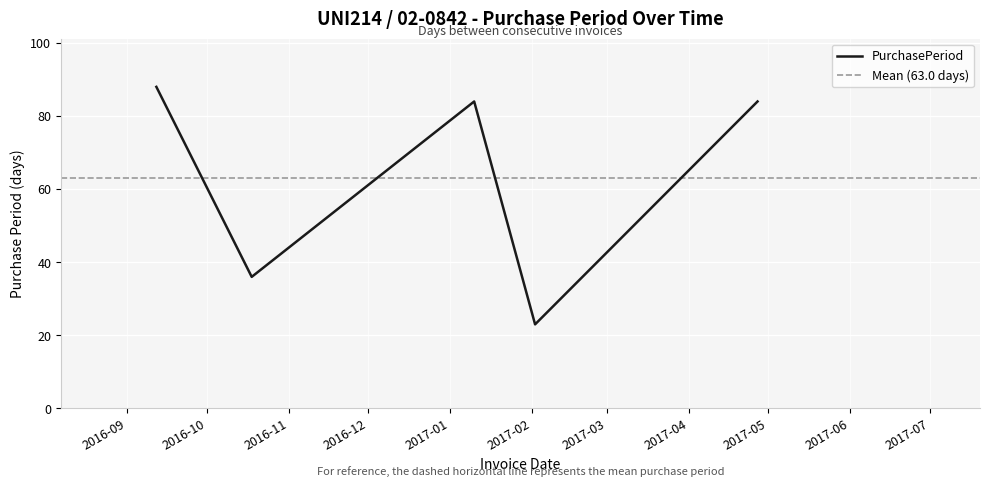

True or false: there are more than 1 points higher than both neighbors.

False